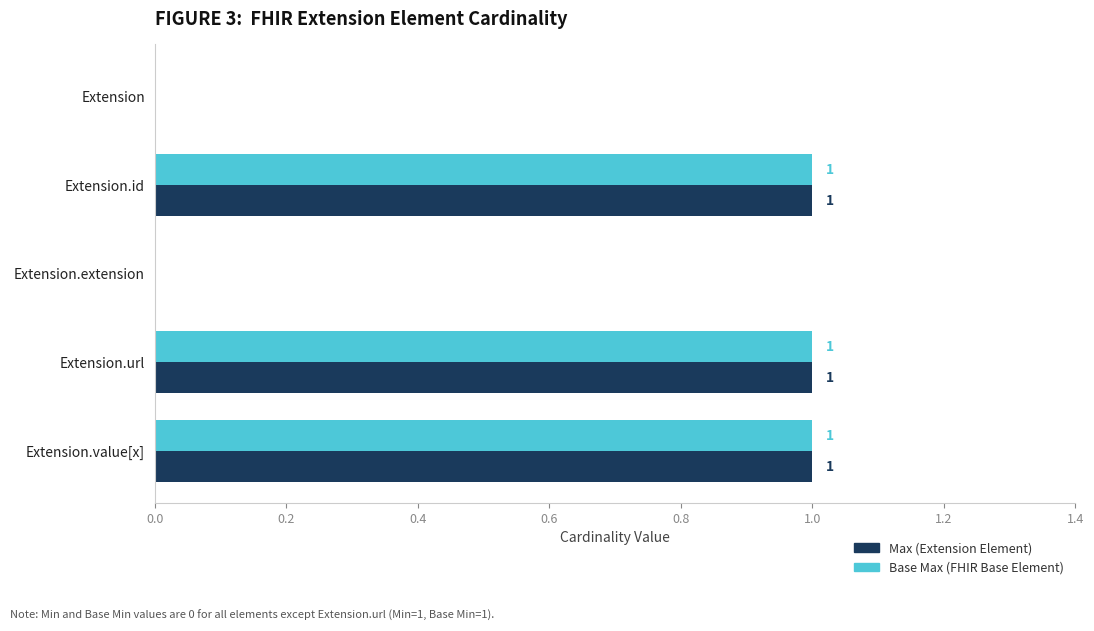

How many series are shown in this chart?

2